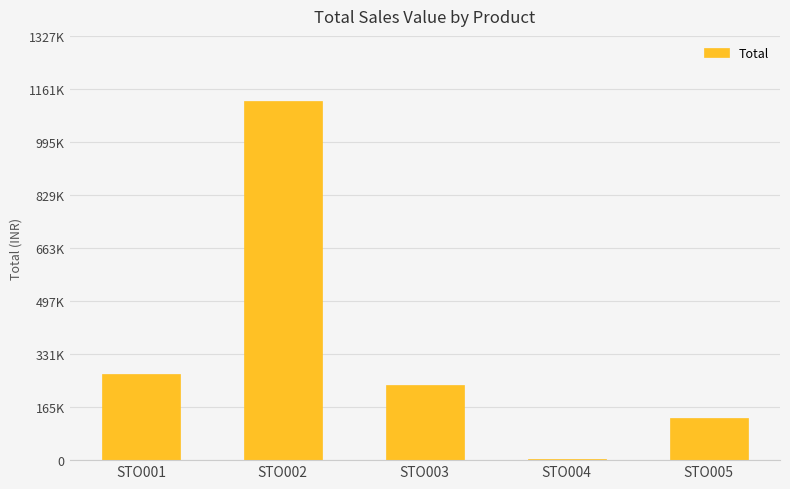

Reading right to left, extract all data points from this chart.

STO005=131596.0	STO004=3176.6	STO003=234405.6	STO002=1125200.0	STO001=271134.0